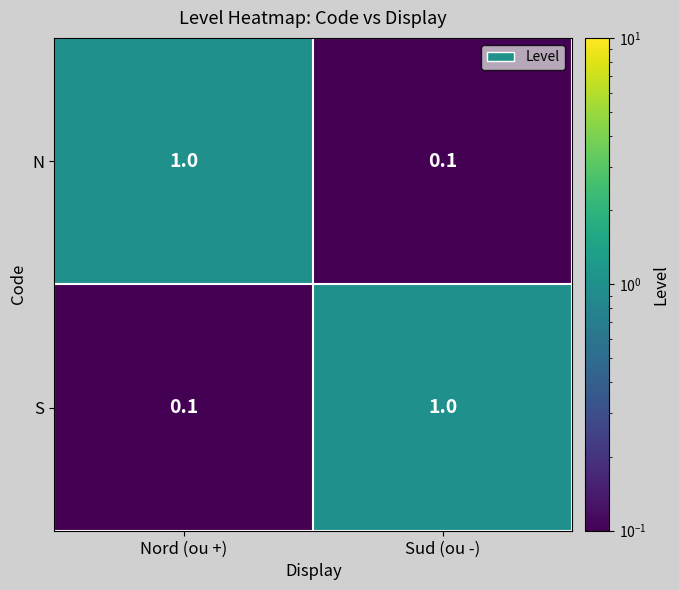

What is the average value of the N series?

0.6